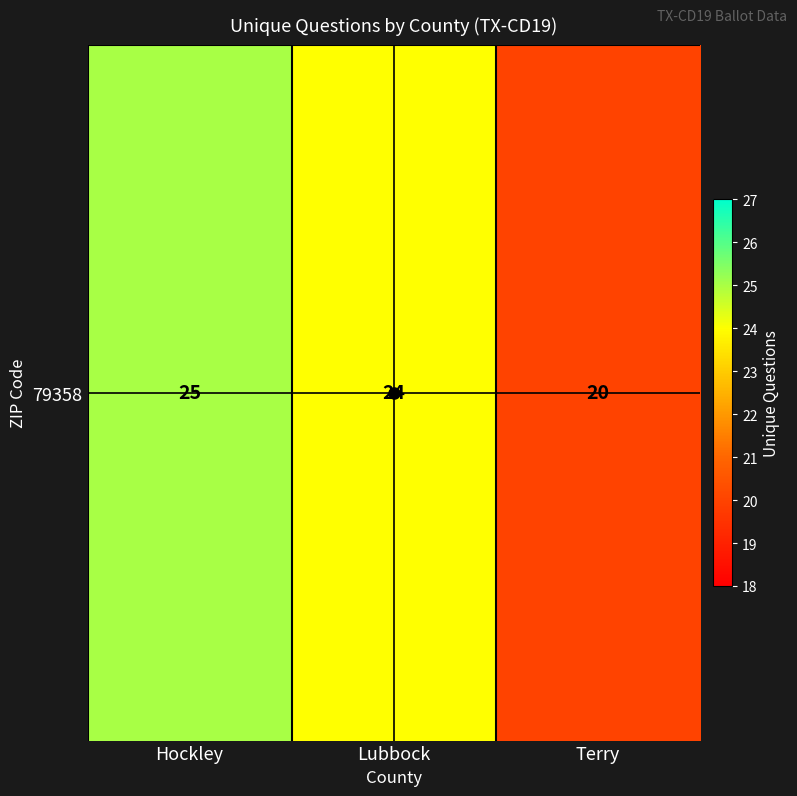

What is the sum of all values?

69